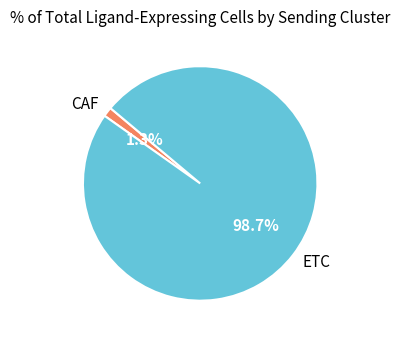

What percentage is the ETC slice, to the nearest percent?

99%